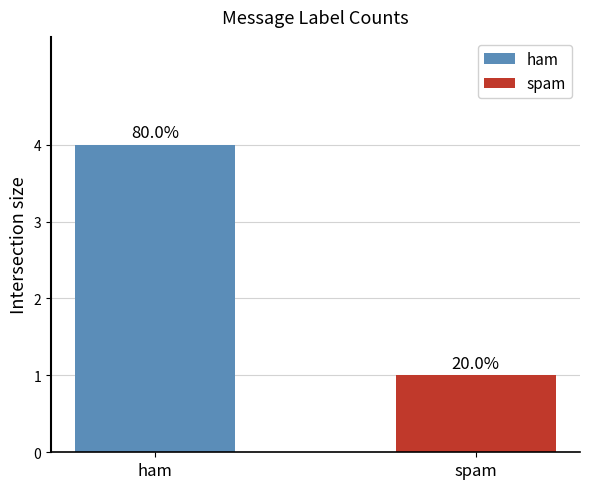

The value at spam is 2. True or false?

False